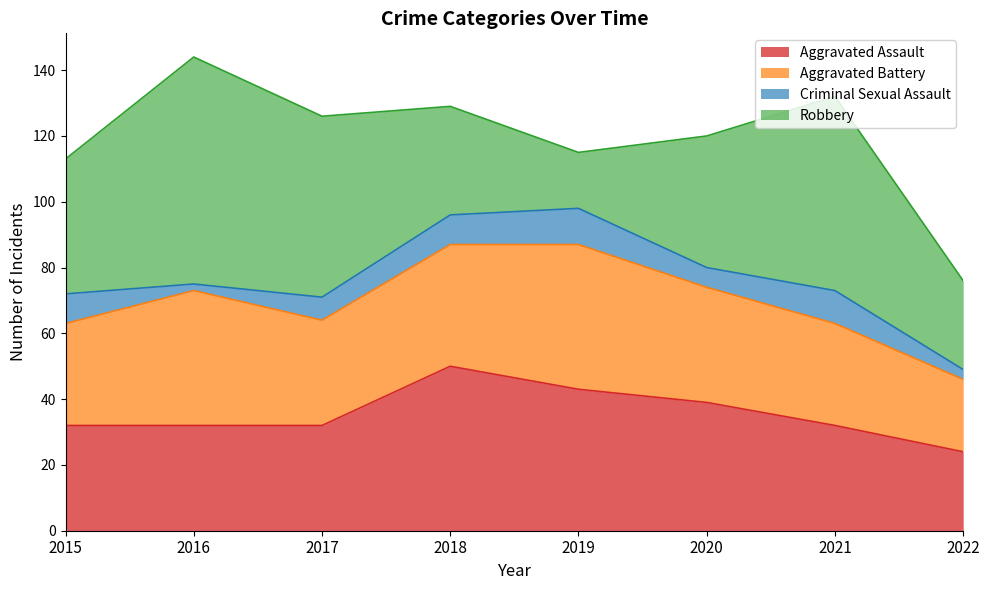

Is it true that Aggravated Assault equals 76 at 2018?

False